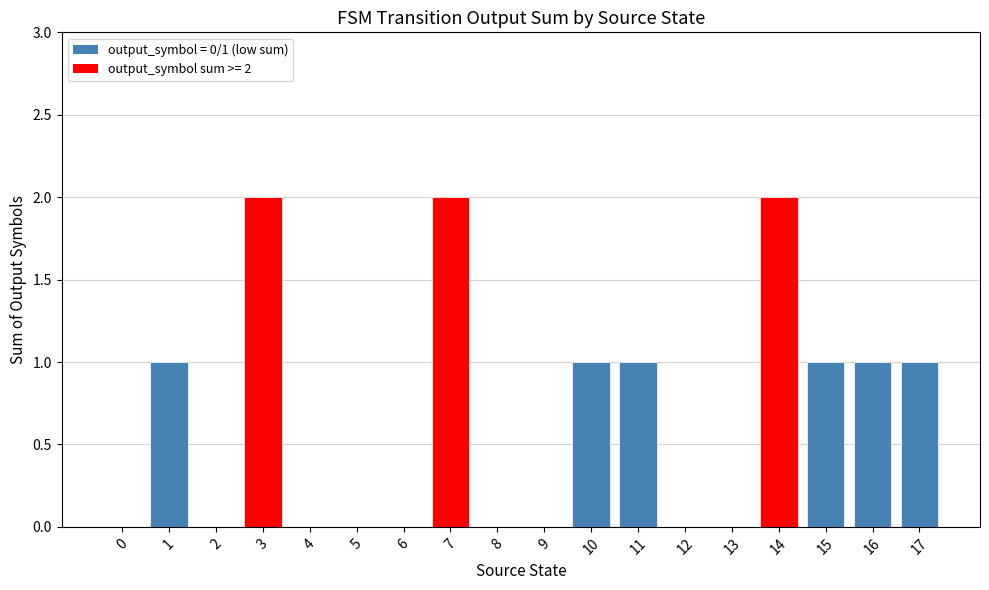

What is the sum of the values at 10 and 16?

2